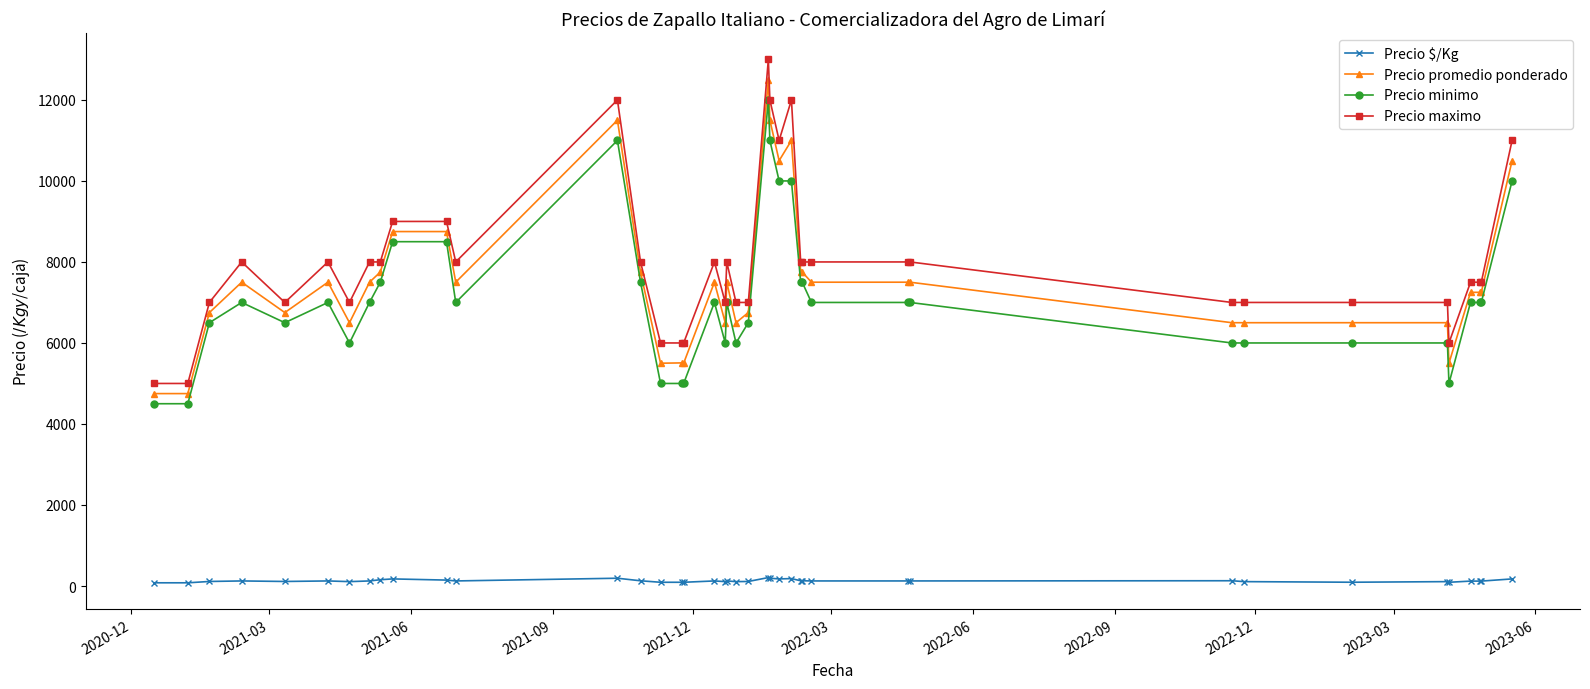

What is the sum of all Precio minimo values?

285500